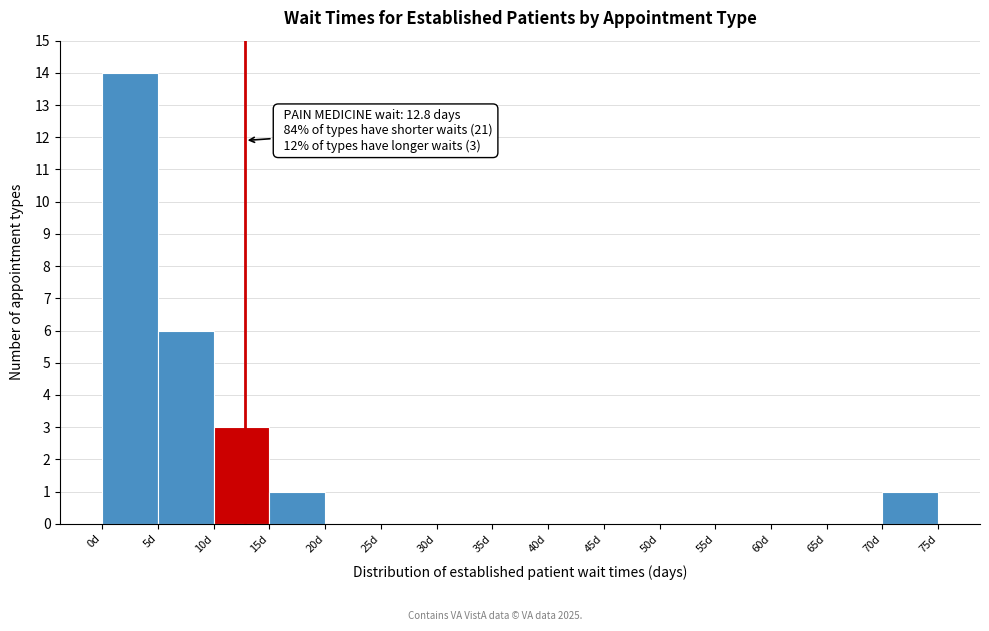

Over which range of the x-axis is the bar tallest?

0 to 5